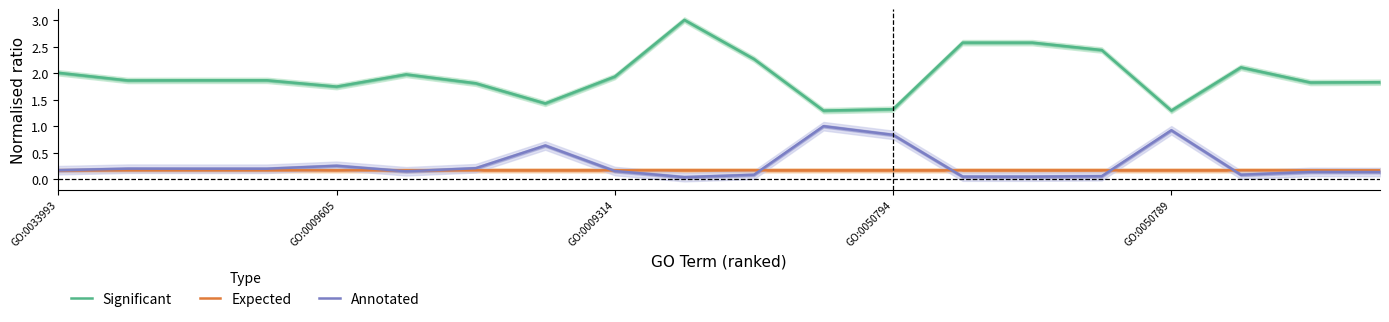

At which label is Expected closest to 0?

15